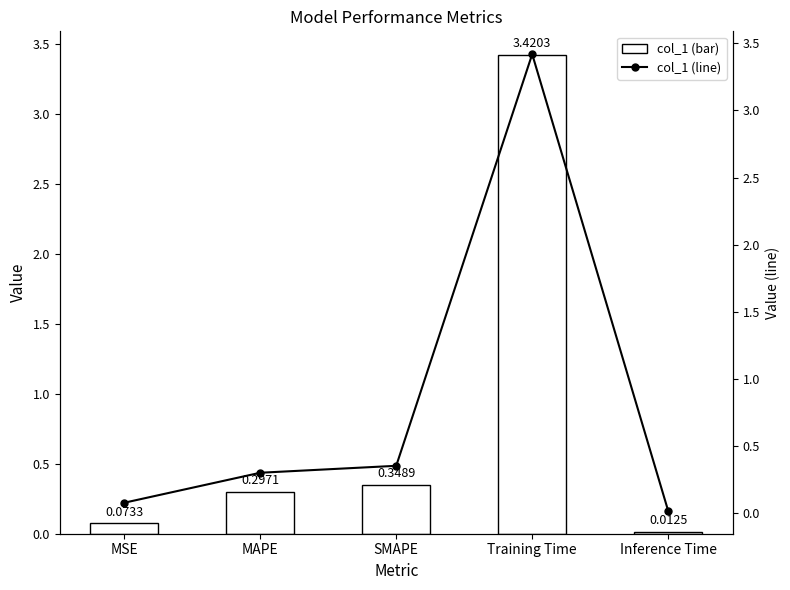

What is the highest value of the col_1 series?

3.4